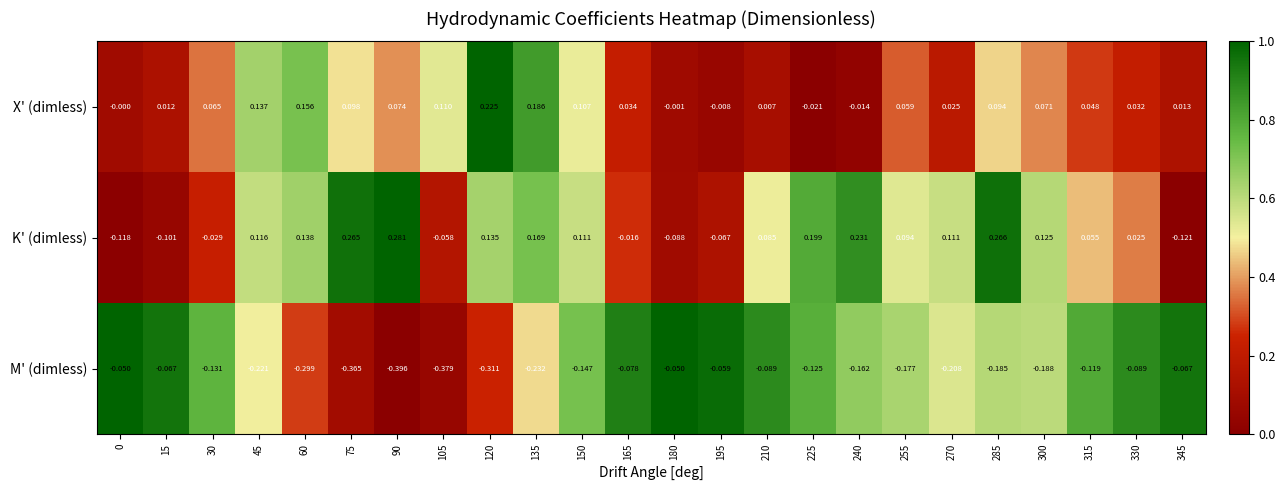

Between 135 and 240, which series saw the biggest shift?

X' (dimless)